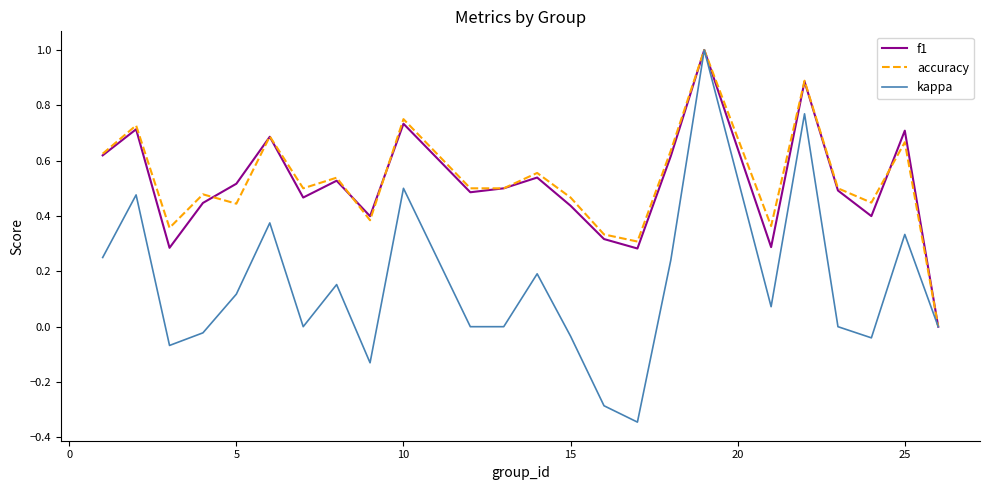

What is the maximum value for kappa?

1.0